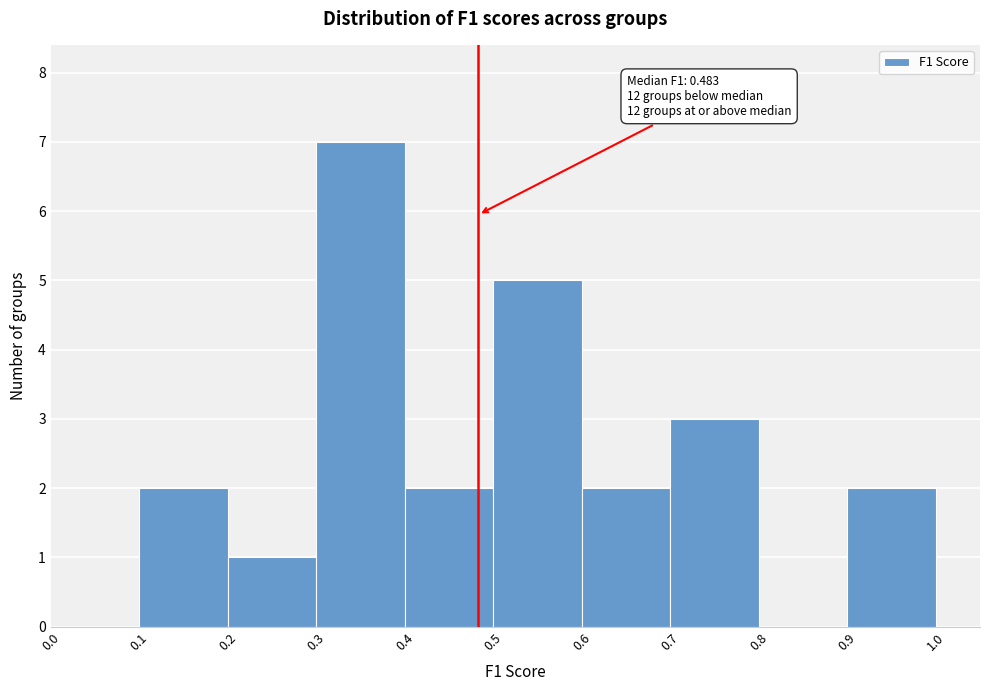

Over which range of the x-axis is the bar tallest?

0.3 to 0.4